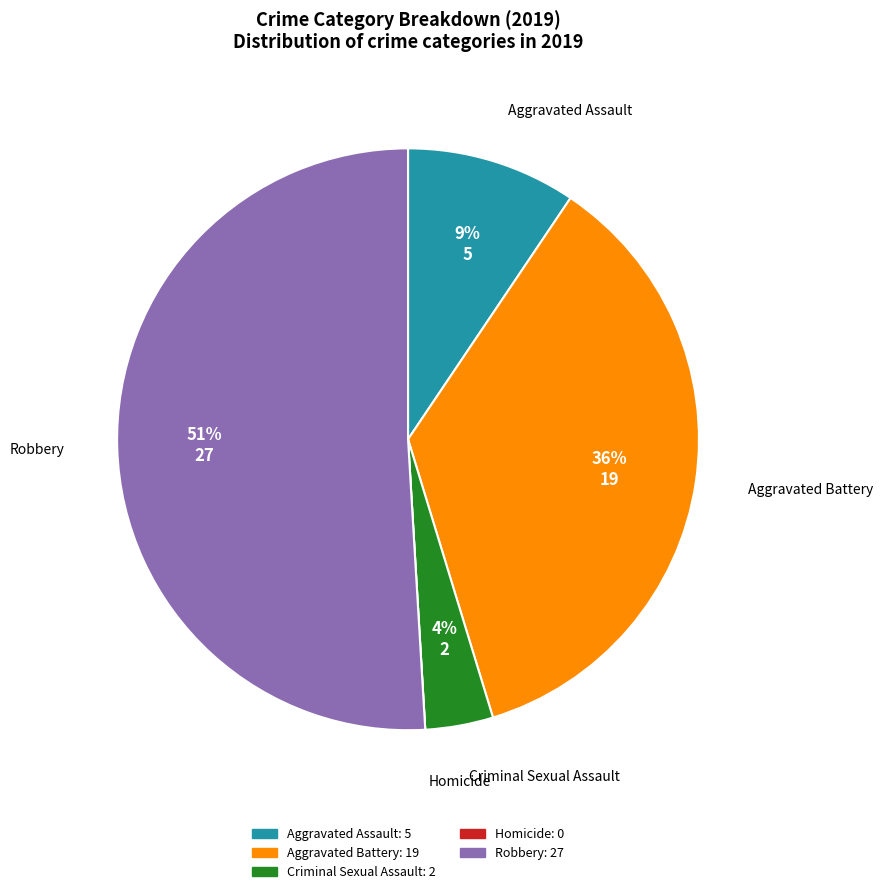

To the nearest percent, what is the difference between the largest and smallest slice percentages?

51%